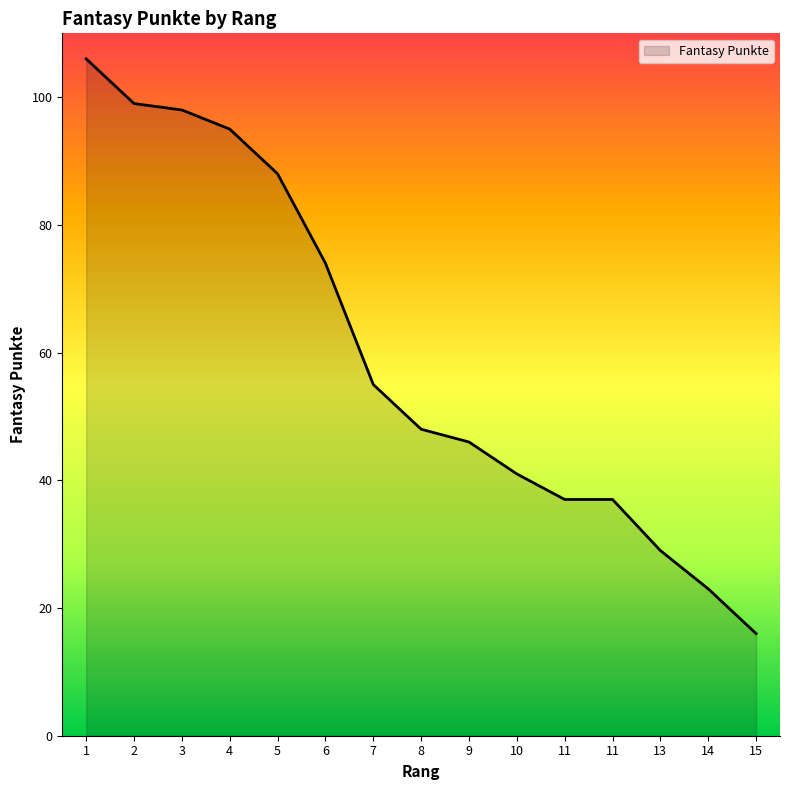

Which has a higher value, 2 or 1?

1